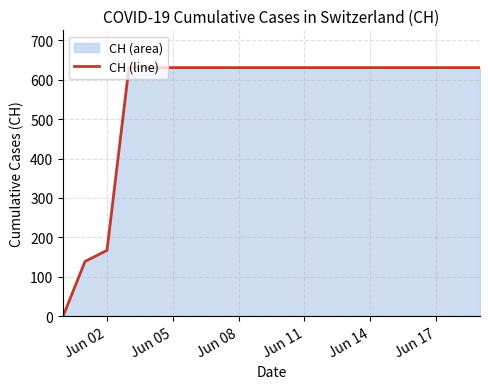

What is the difference between the second highest and minimum values?

631